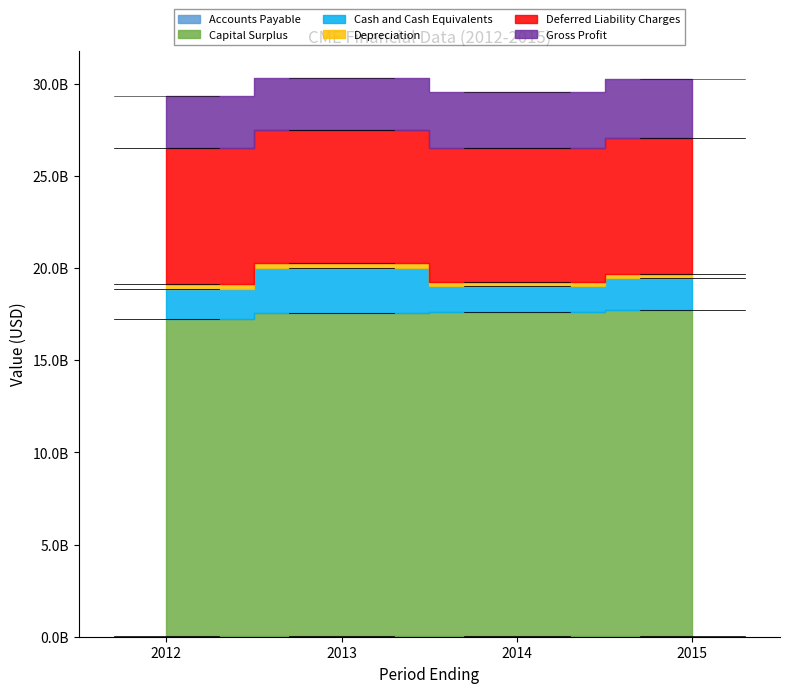

What is the difference between the Accounts Payable values at 2012 and 2014?

4800000